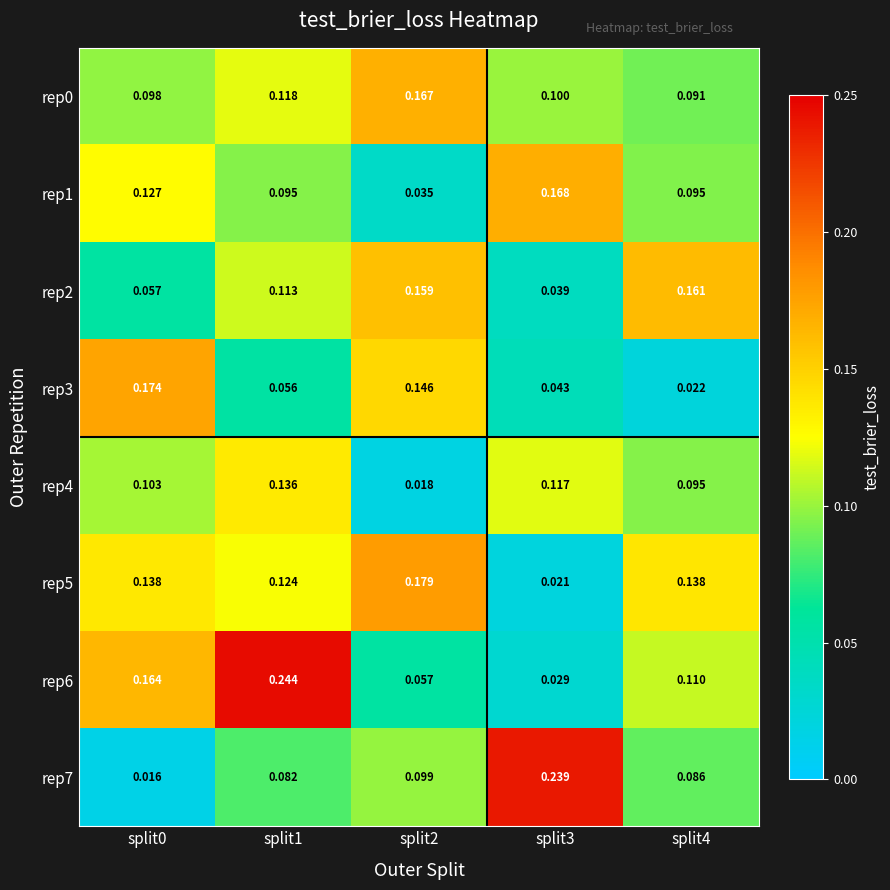

Is the value of rep7 at split1 greater than the value of rep0 at split0?

No